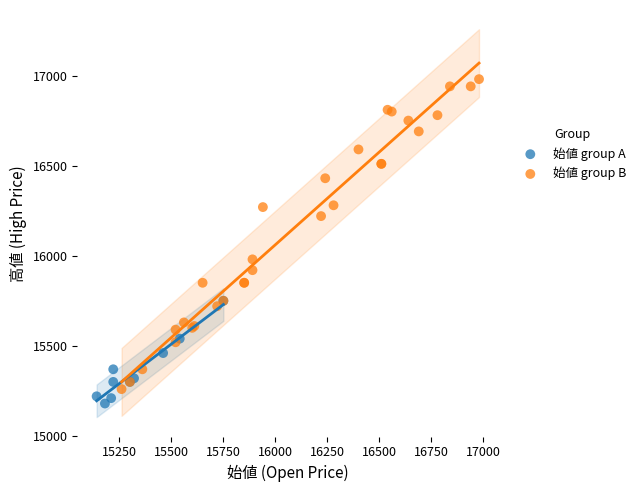

Which series has the largest Y range (max minus min)?

始値 group B